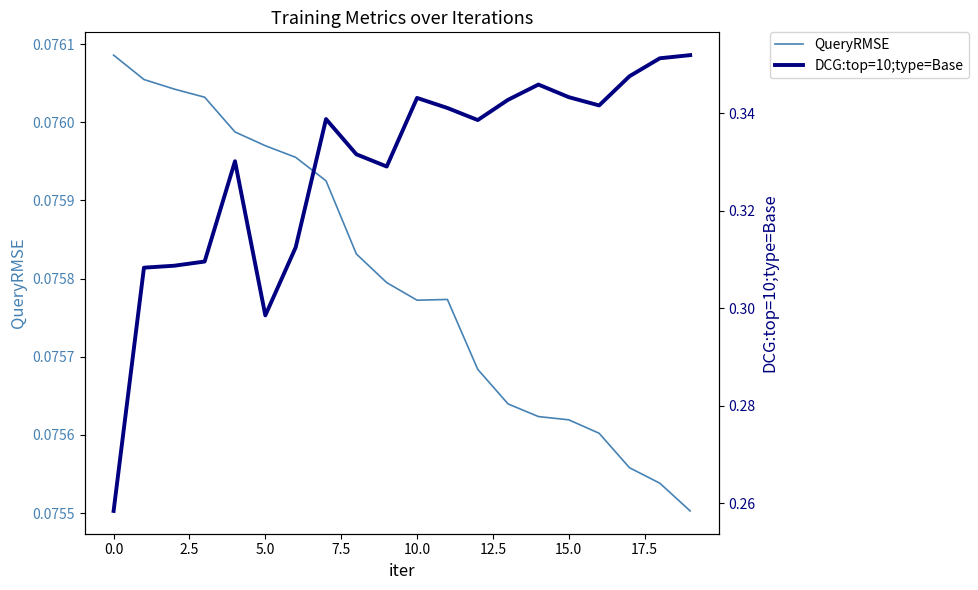

Does the chart have visible grid lines?

No